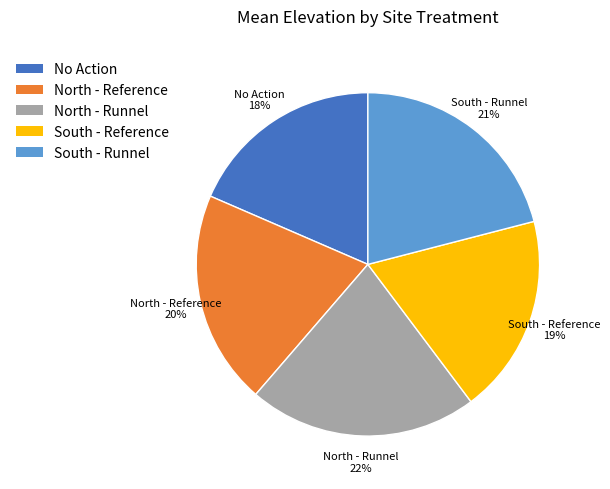

Do North - Runnel and North - Reference together represent more than half of the pie?

No